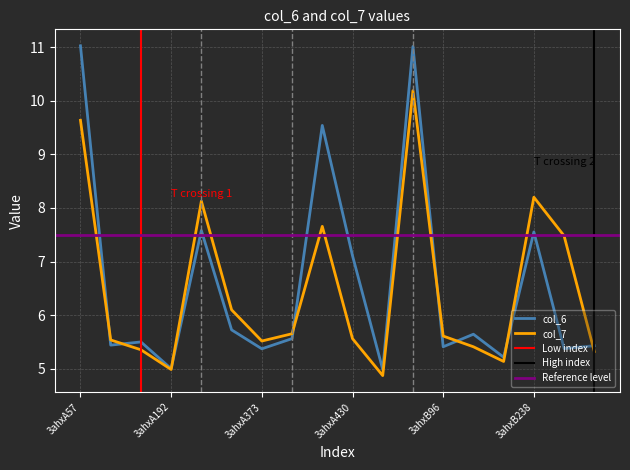

How many lines are shown in the chart?

2